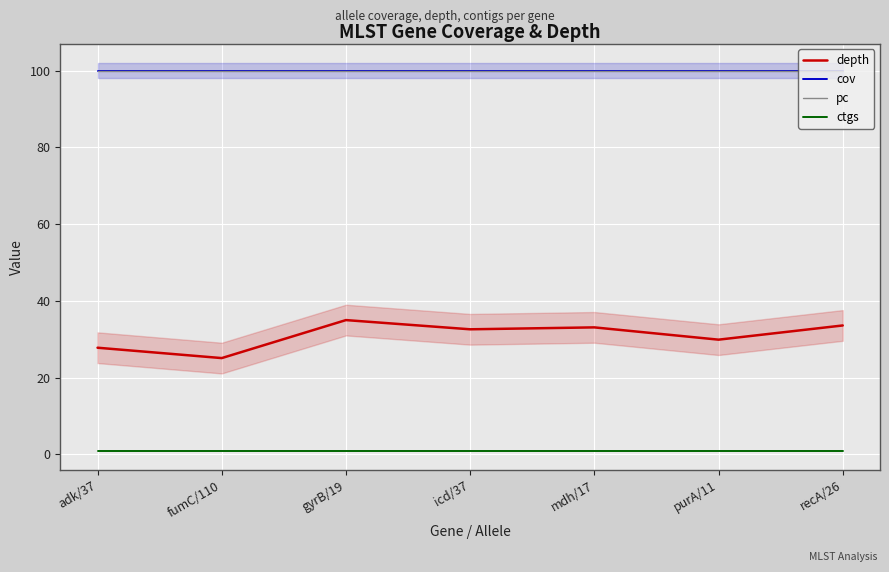

Reading left to right, what are all the values shown in this chart?

depth: 27.8	25.1	35.0	32.6	33.1	29.9	33.6
cov: 100.0	100.0	100.0	100.0	100.0	100.0	100.0
pc: 100.0	100.0	100.0	100.0	100.0	100.0	100.0
ctgs: 1.0	1.0	1.0	1.0	1.0	1.0	1.0